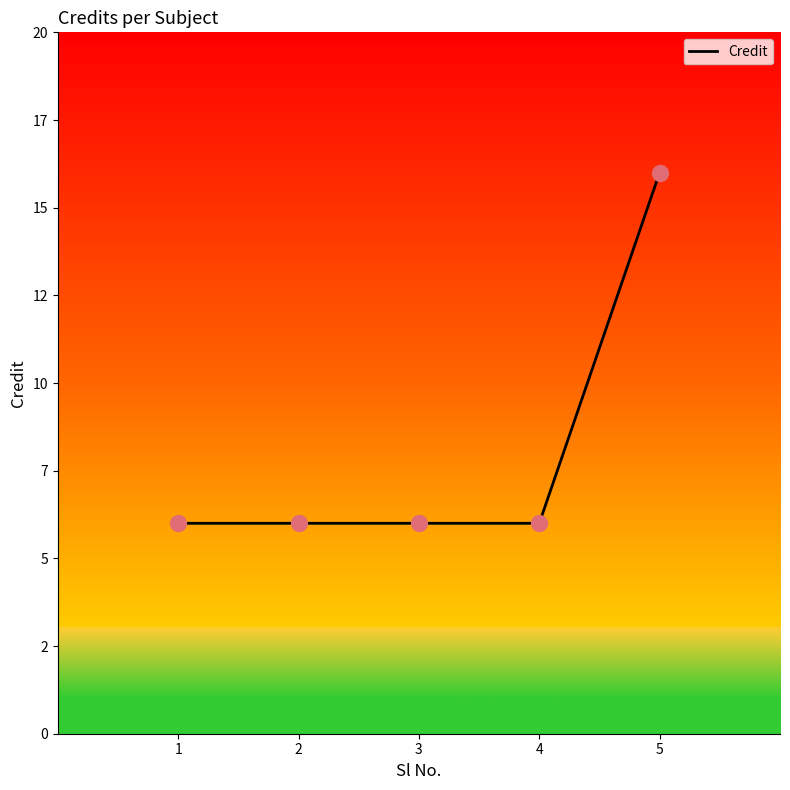

Which has a higher value, 4 or 5?

5